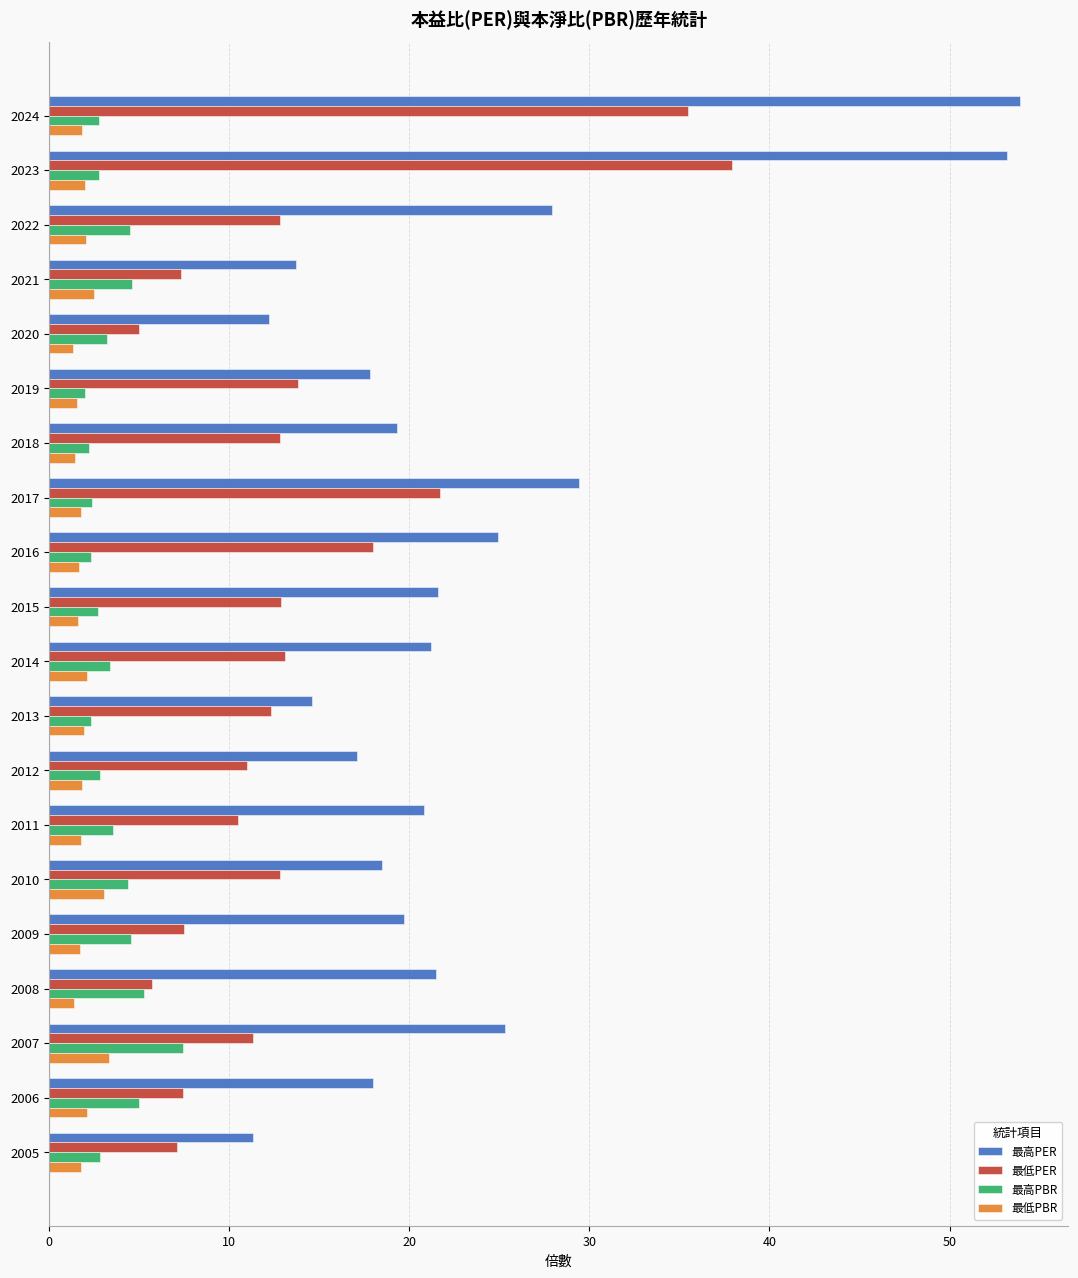

What is the difference between the maximum and minimum values in the 最高PBR series?

5.4